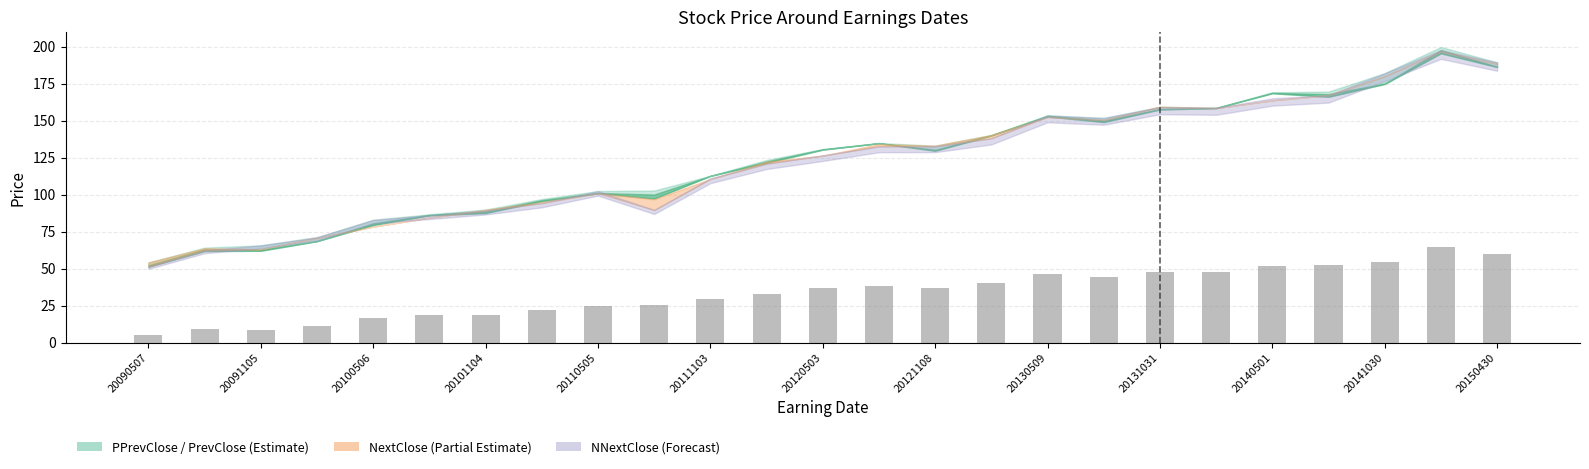

What is the maximum value shown in the chart?

65.0